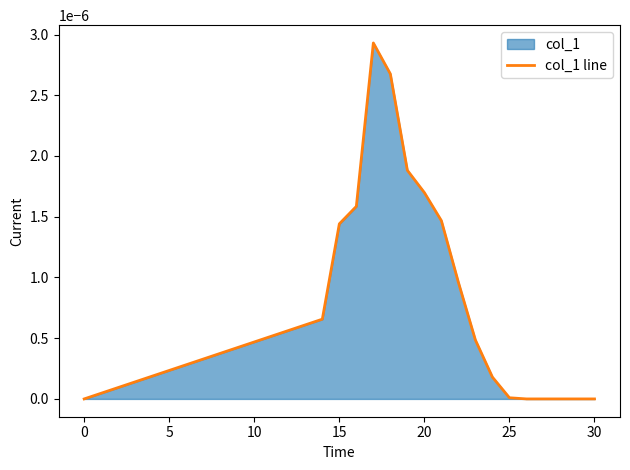

Does the chart display data point markers on the line(s)?

No